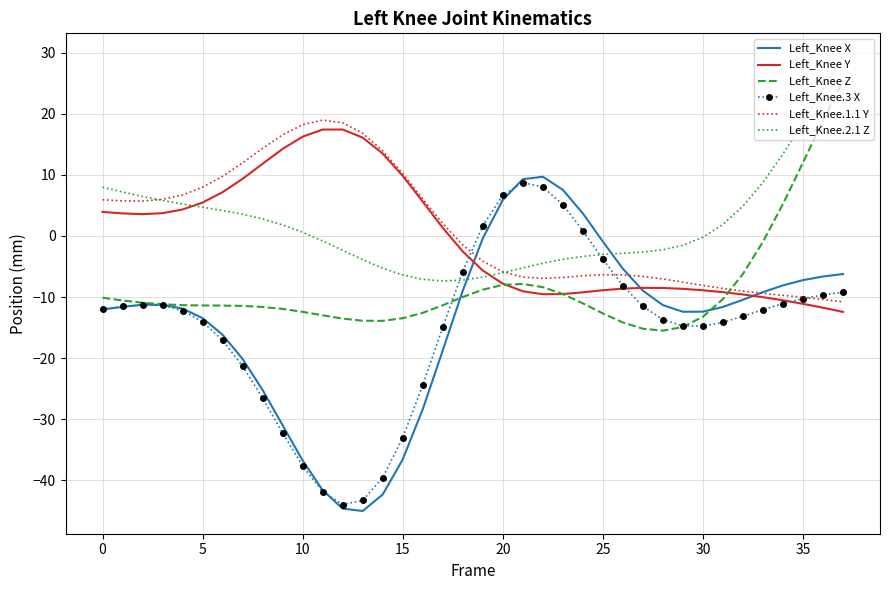

True or false: Left_Knee.1.1 Y and Left_Knee Z cross at least once.

True